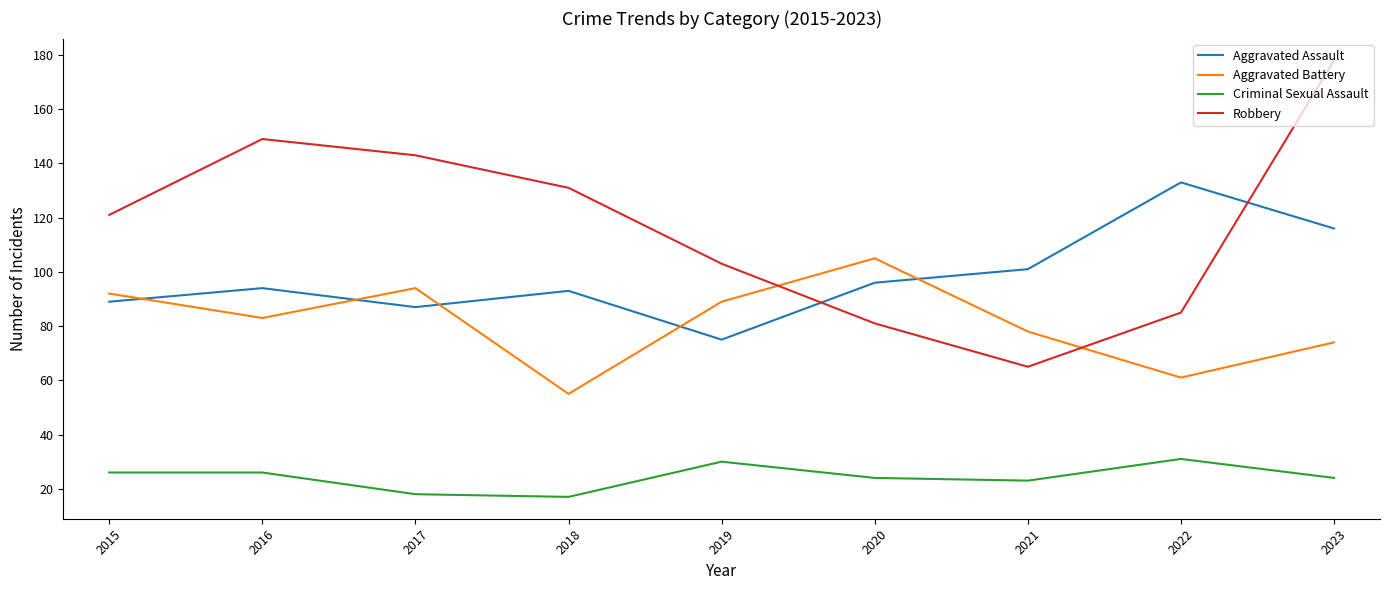

How many interior local peaks does the Aggravated Assault series have?

3